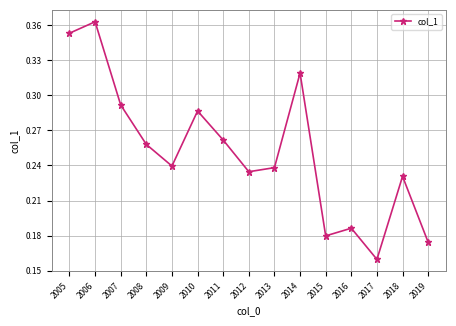

Does the chart have visible grid lines?

Yes